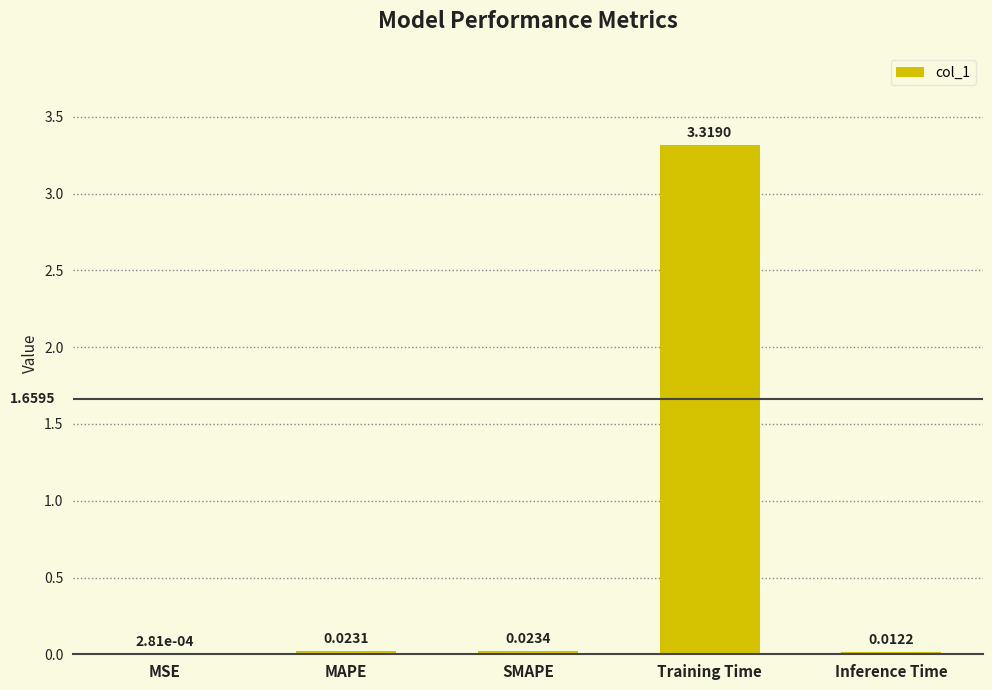

What is the sum of all values?

3.4